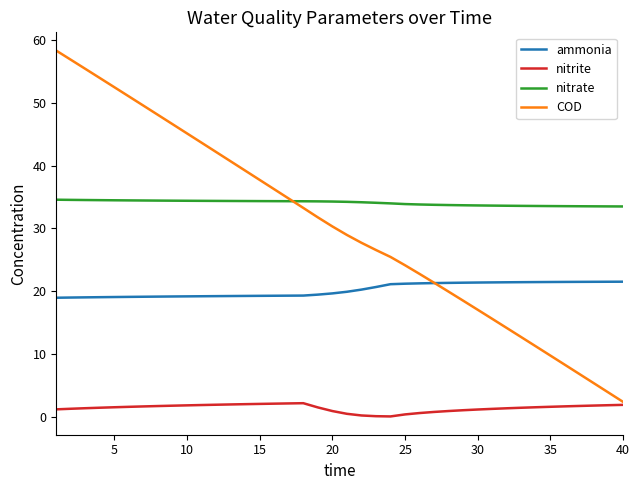

Which series has the largest total across all categories?

nitrate